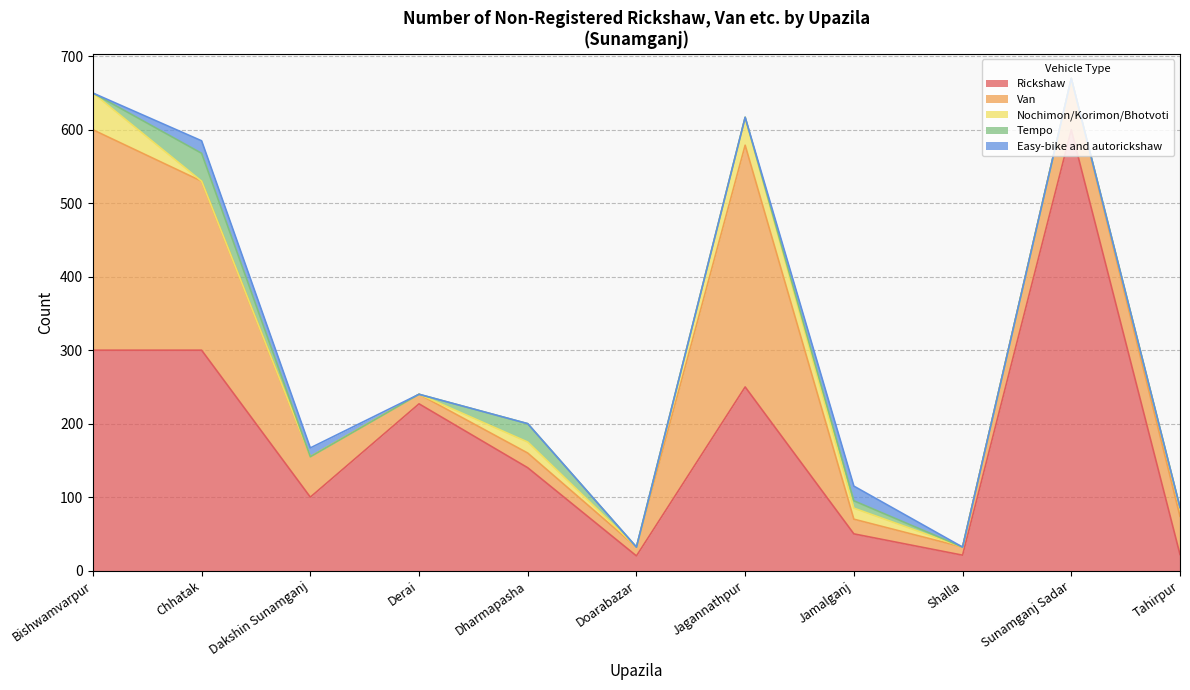

At how many categories does at least one series exceed 138?

6